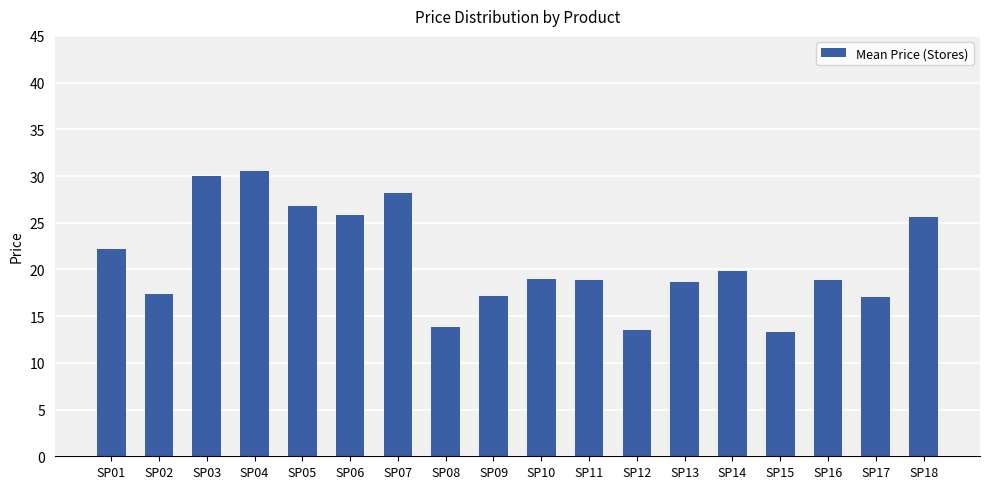

Between SP14 and SP04, which is larger?

SP04